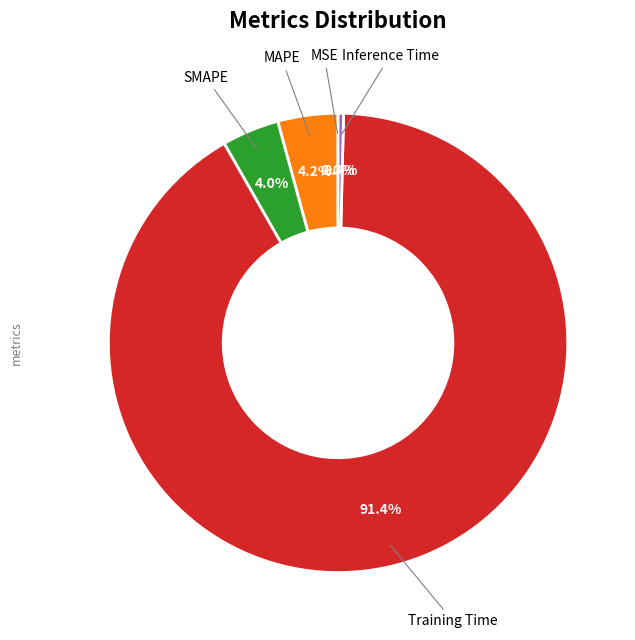

Is there any slice that represents more than half of the pie?

Yes